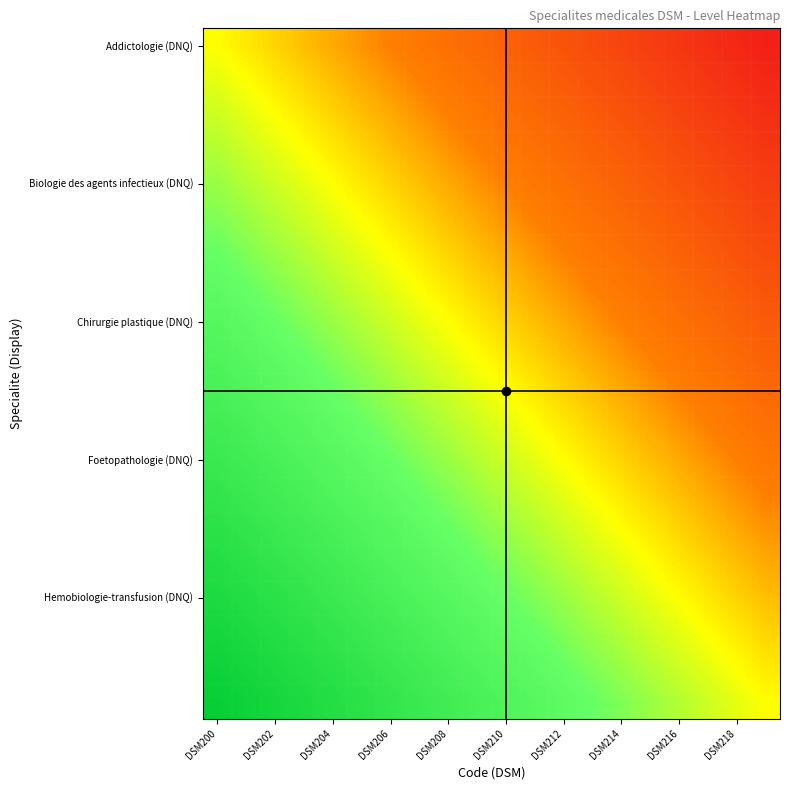

How many series are shown in this chart?

20